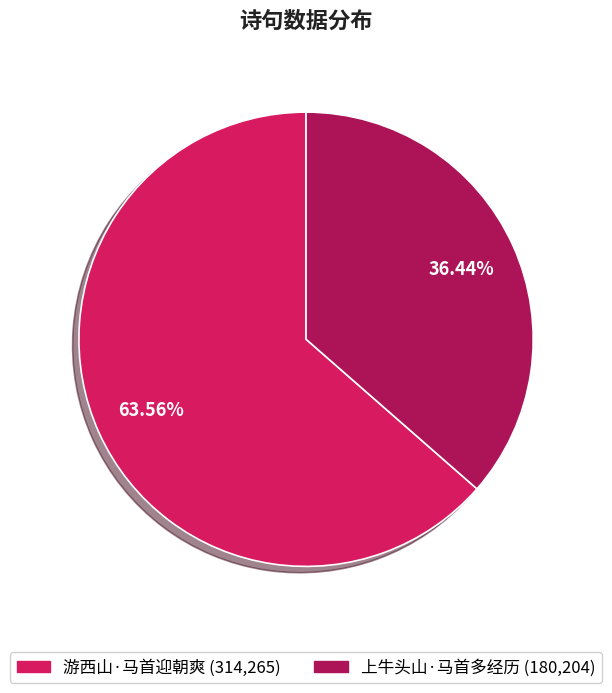

Does 游西山·马首迎朝爽 represent more than half of the total?

Yes